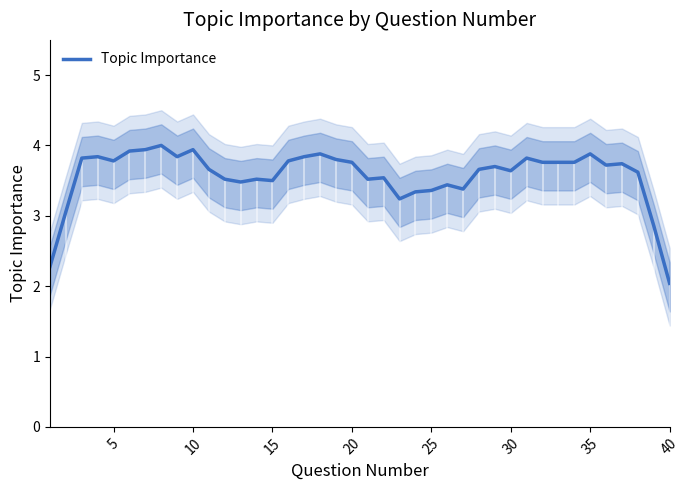

What is the average value?

3.6